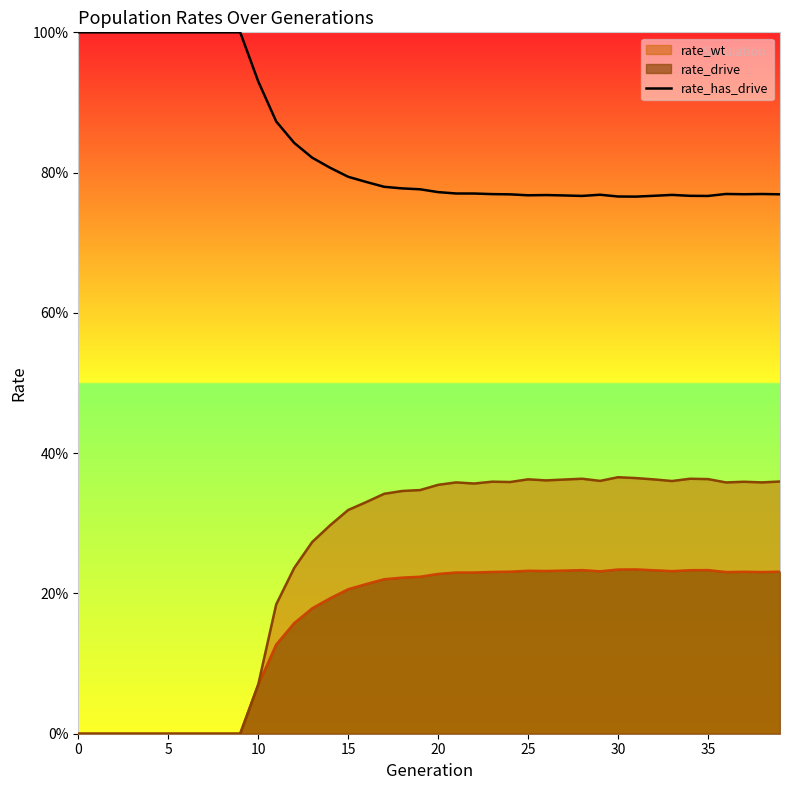

What is the label of the 15th point from the right?

25